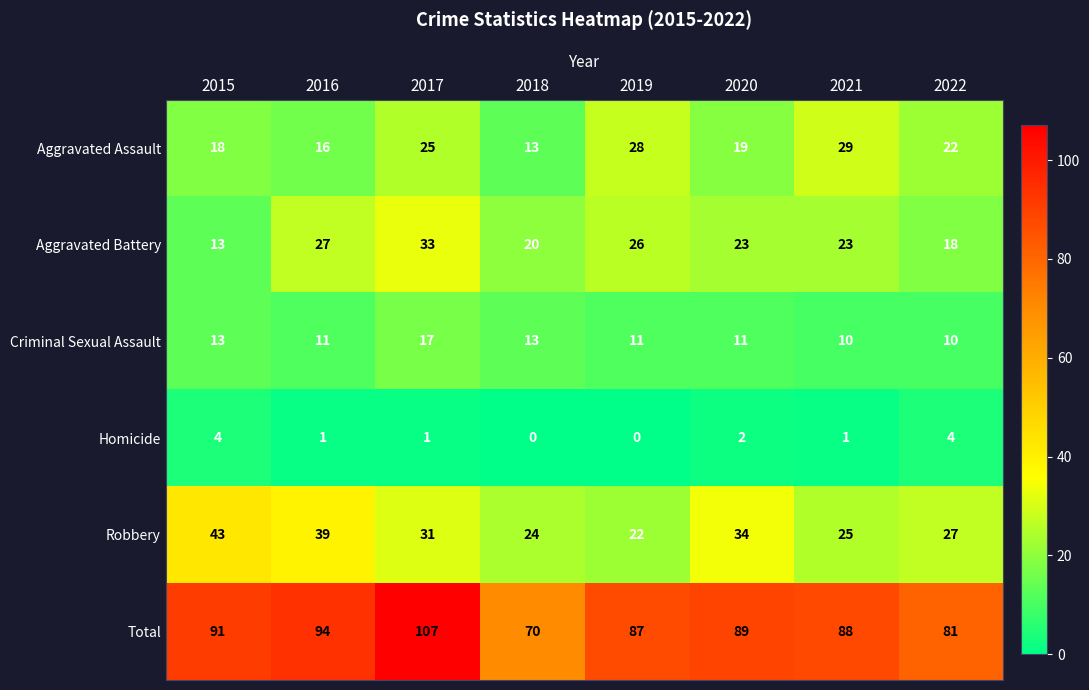

List the series in order of their peak value, highest first.

Total, Robbery, Aggravated Battery, Aggravated Assault, Criminal Sexual Assault, Homicide